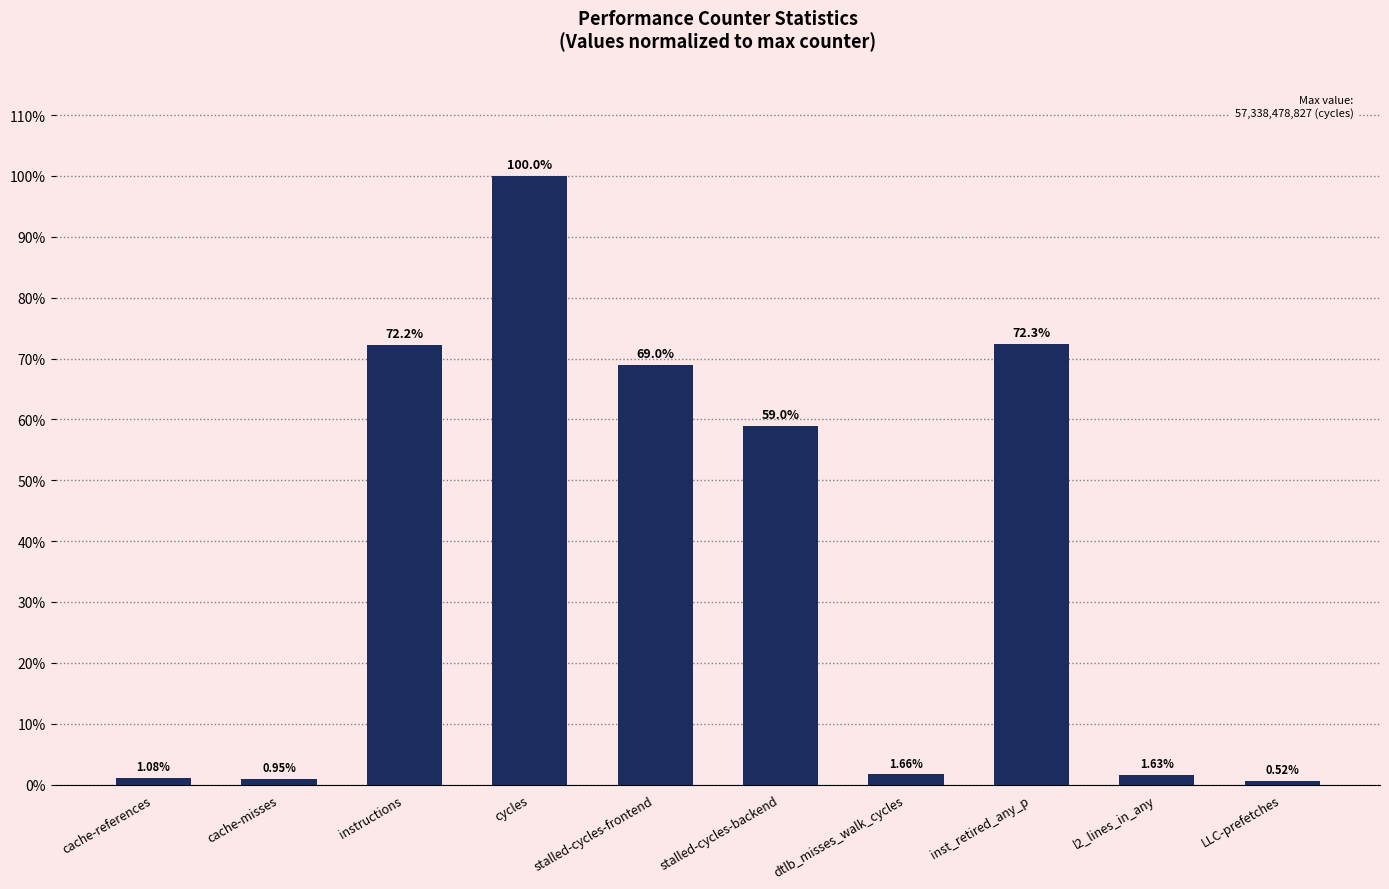

Approximately how many times larger is the value at cycles compared to dtlb_misses_walk_cycles?

60.4